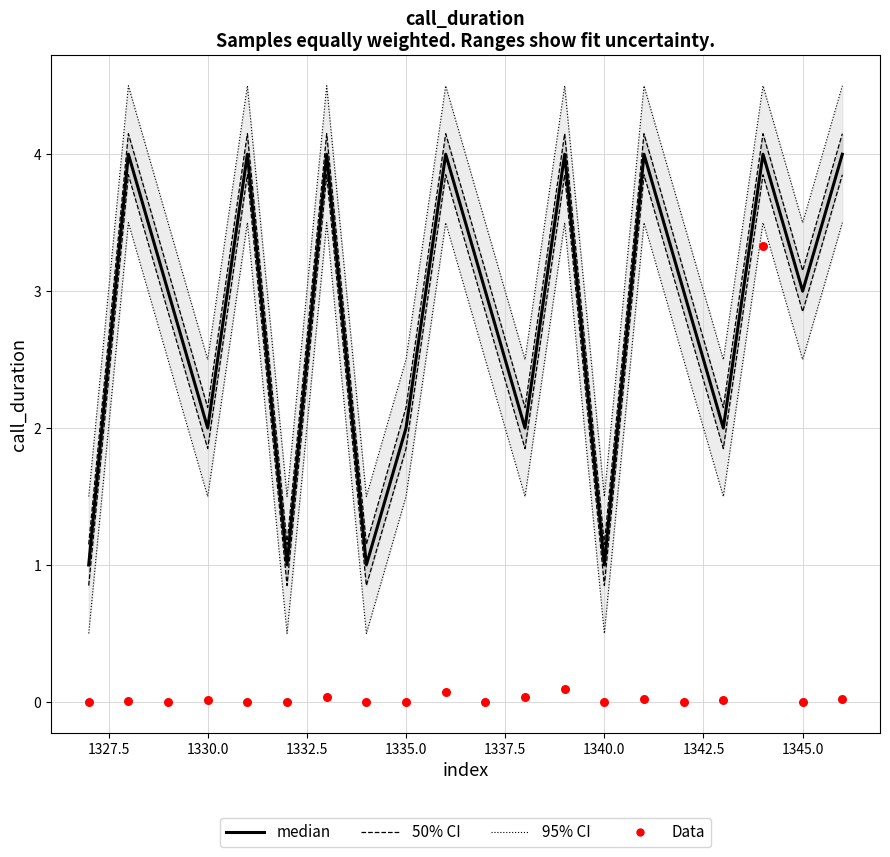

At how many categories does at least one series exceed 1?

20